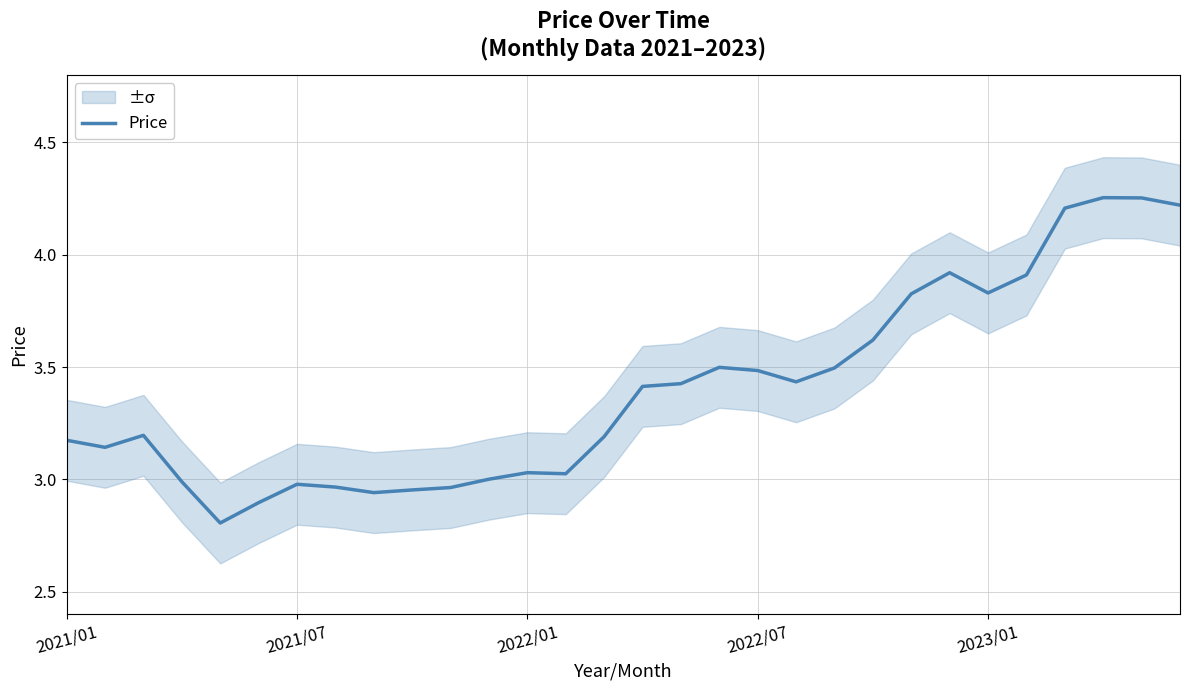

The value of Price at 2022/07 is 3.5. True or false?

True